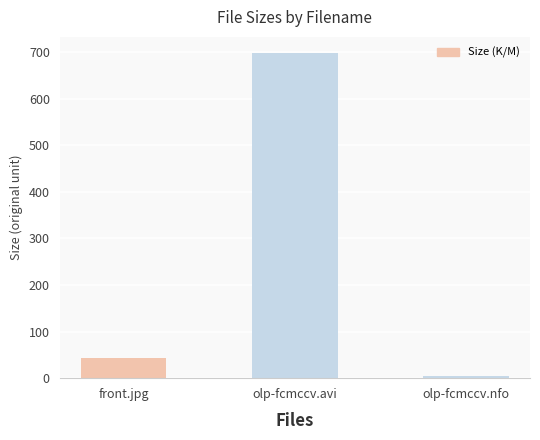

What value does the data have at front.jpg?

43.9